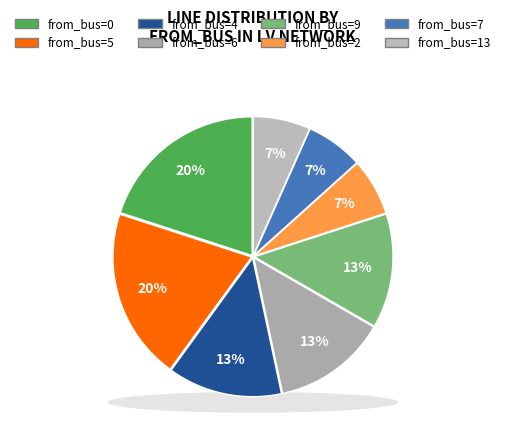

Combined, do 1 and 2 account for over 50%?

No